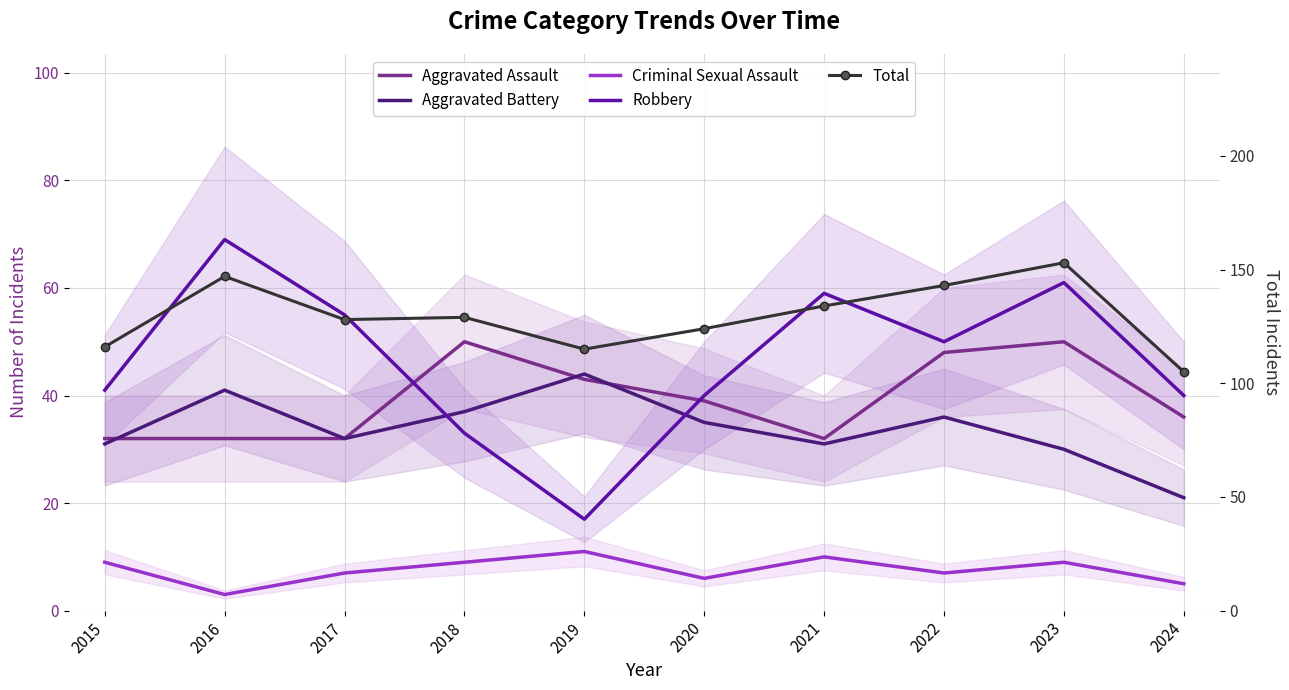

List the labels in order of Criminal Sexual Assault value, largest first.

2019, 2021, 2015, 2018, 2023, 2017, 2022, 2020, 2024, 2016